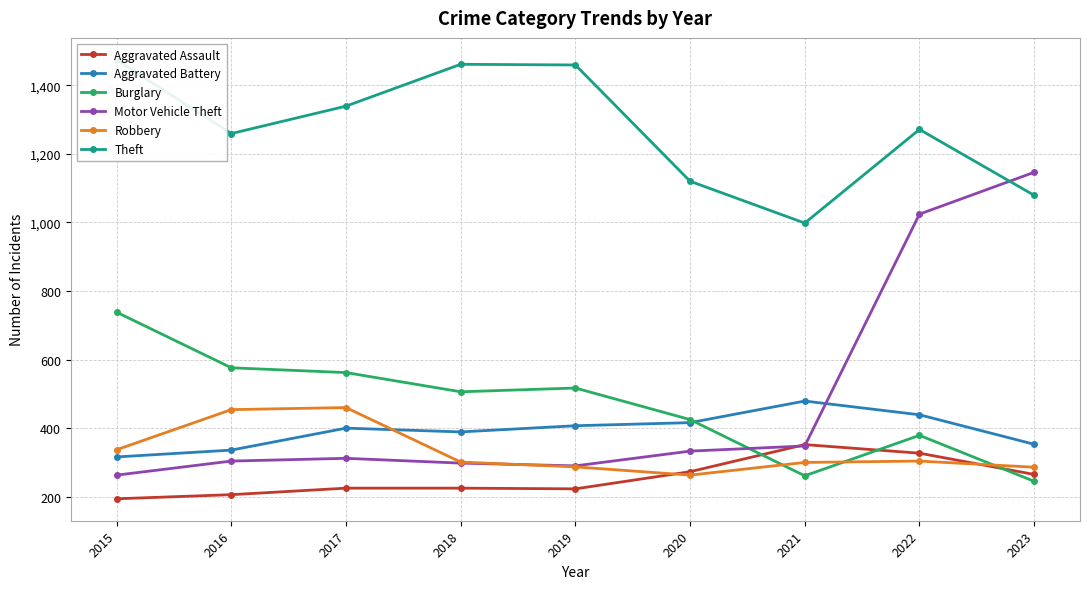

True or false: Motor Vehicle Theft has a value of 350 at 2015.

False